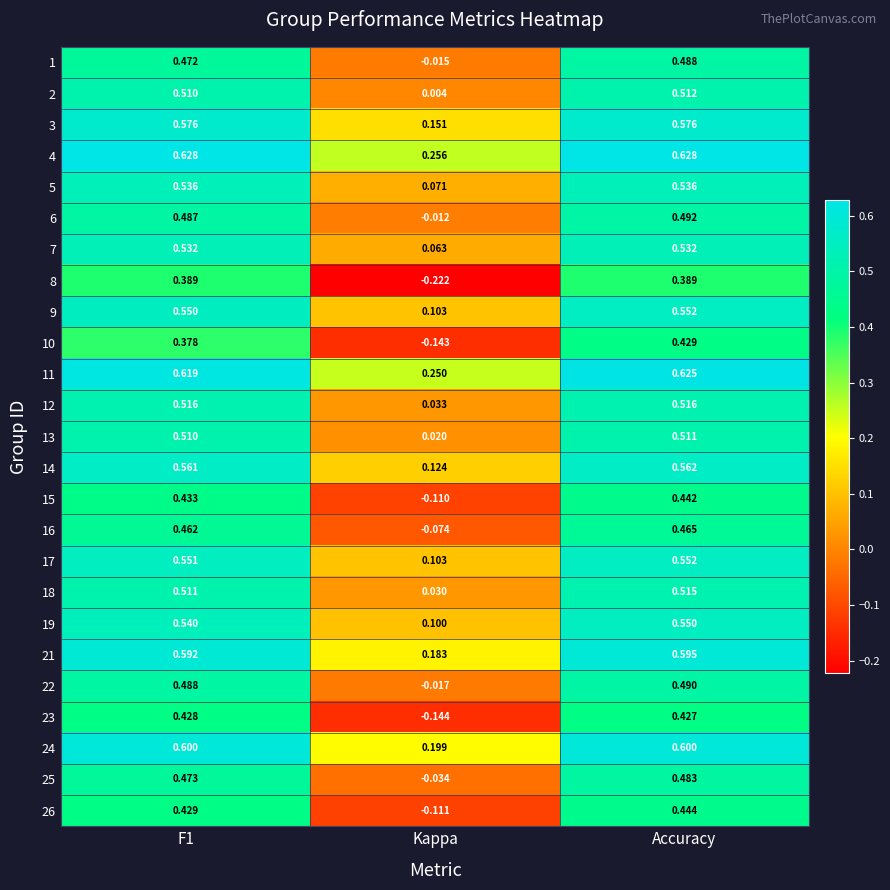

At which label is 9 closest to 0?

Kappa